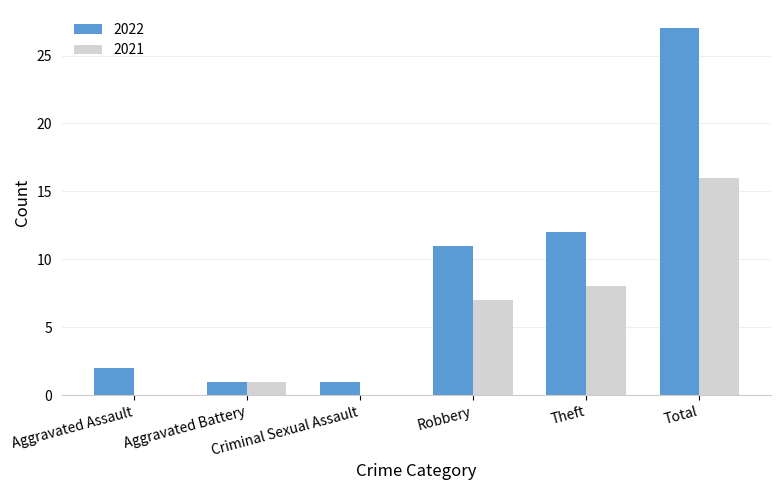

What is the difference between the 2022 values at Aggravated Assault and Robbery?

9